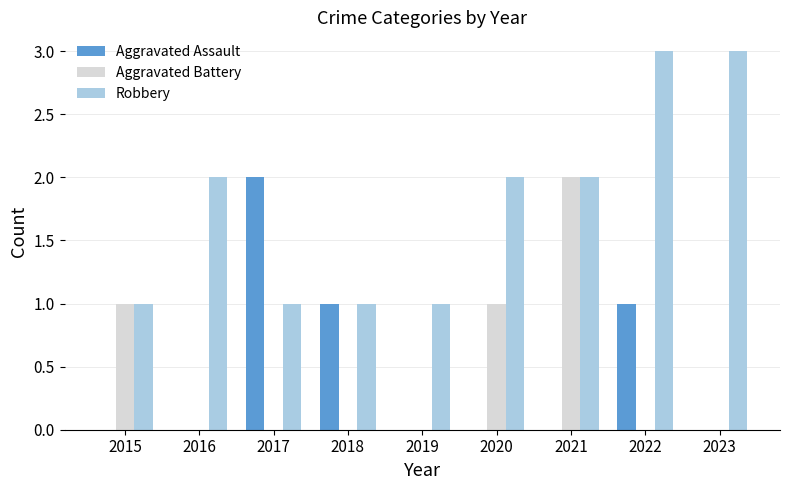

Are the bars horizontal?

No